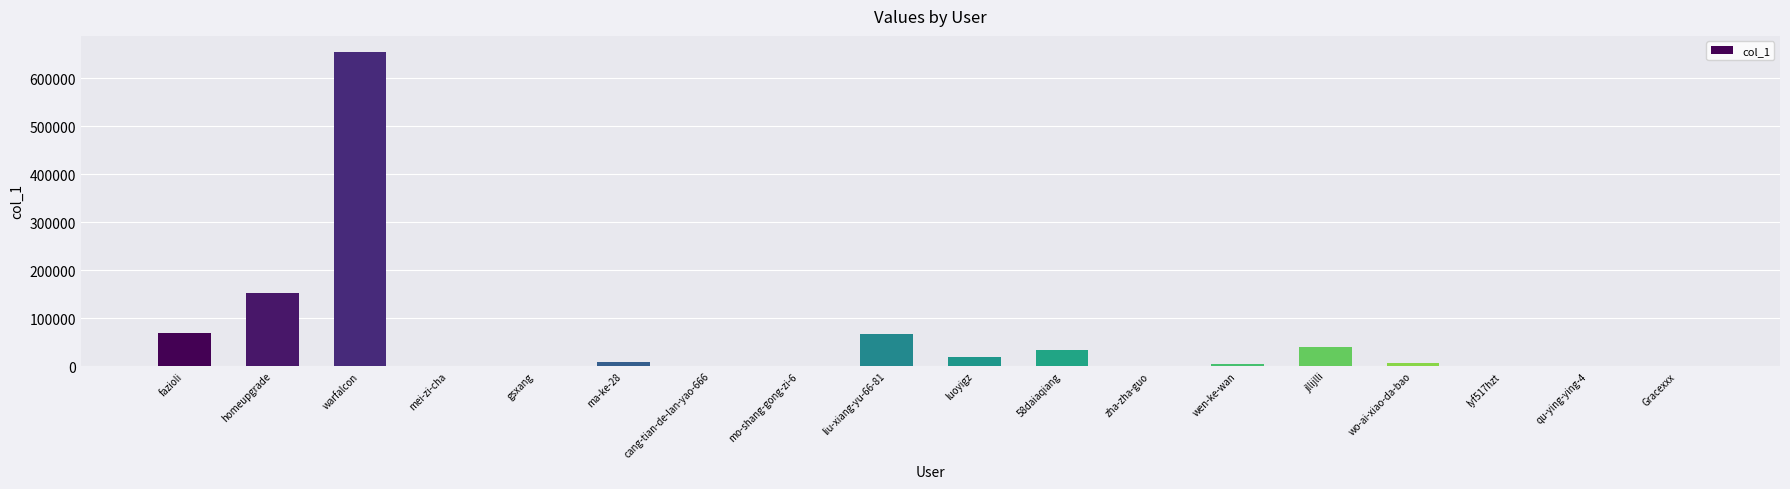

What is the greatest value displayed?

655151